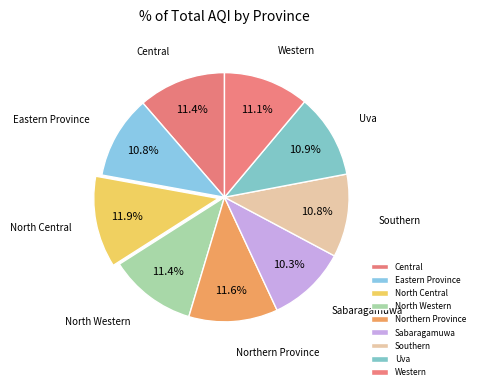

What is the smallest slice in the pie chart?

Sabaragamuwa